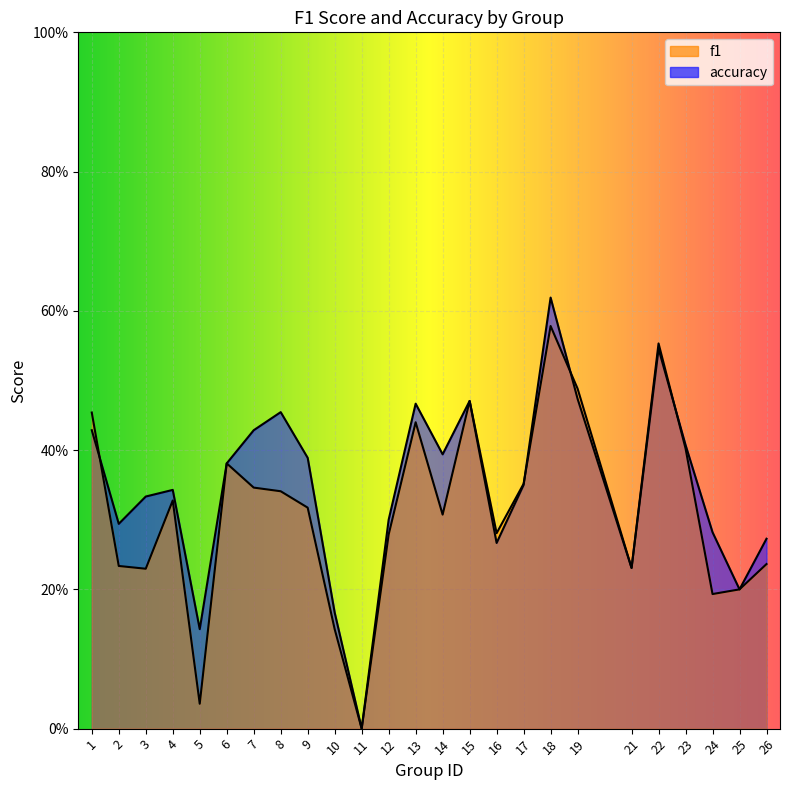

Reading left to right, transcribe all the data shown in this chart.

f1: 0.5	0.2	0.2	0.3	0.0	0.4	0.3	0.3	0.3	0.1	0.0	0.3	0.4	0.3	0.5	0.3	0.4	0.6	0.5	0.2	0.6	0.4	0.2	0.2	0.2
accuracy: 0.4	0.3	0.3	0.3	0.1	0.4	0.4	0.5	0.4	0.2	0.0	0.3	0.5	0.4	0.5	0.3	0.3	0.6	0.5	0.2	0.5	0.4	0.3	0.2	0.3